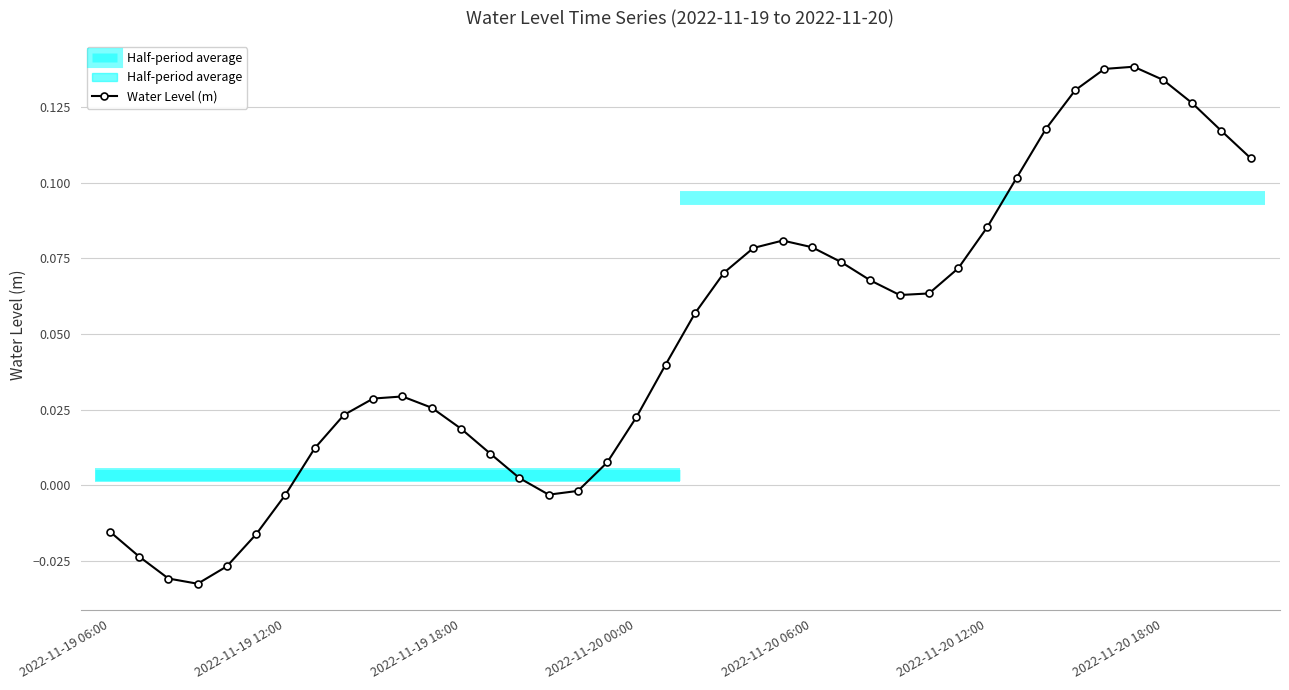

The value at 23 is 0.1. True or false?

True